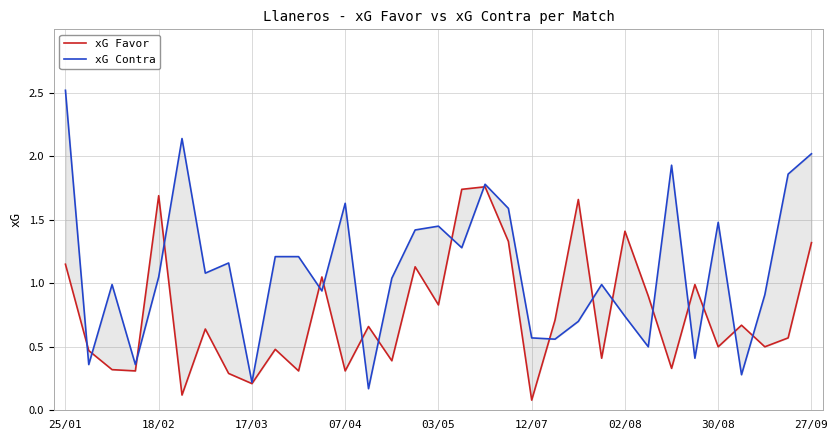

How many data points does each series have?

33